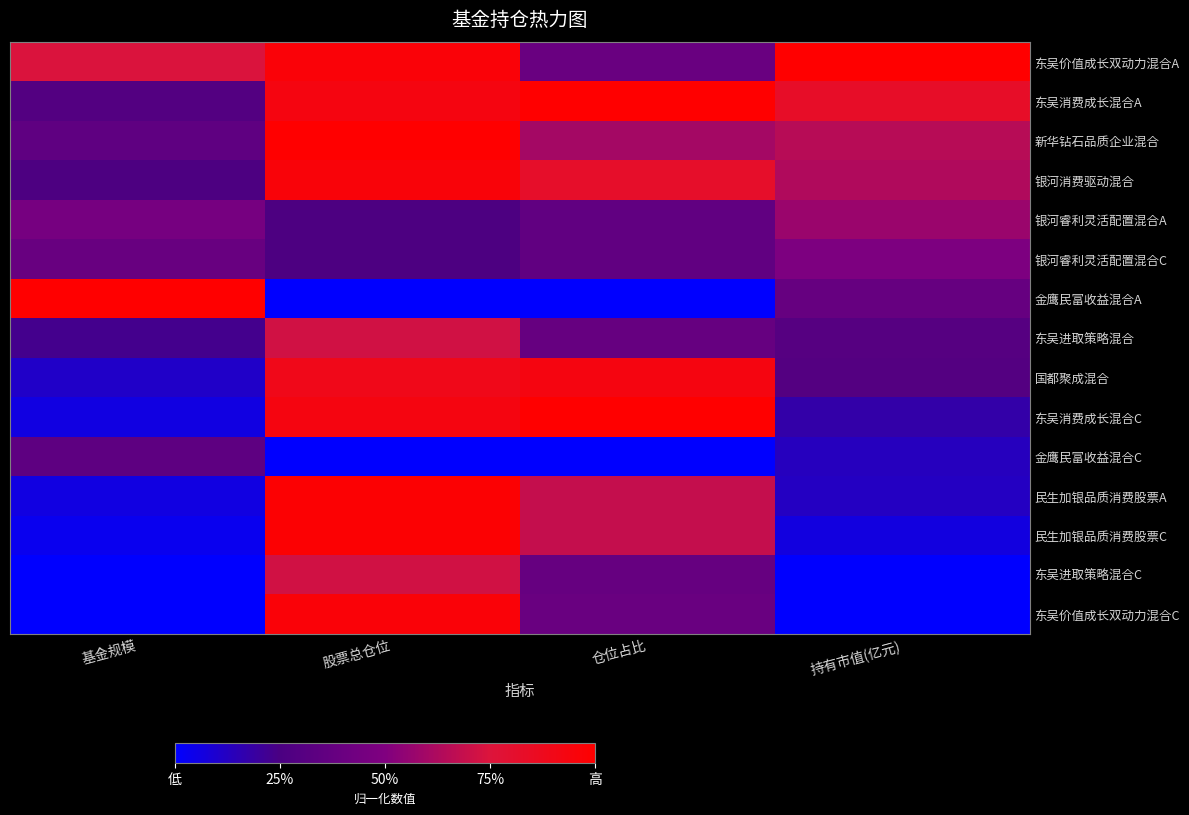

At which category is the sum across all series the highest?

股票总仓位